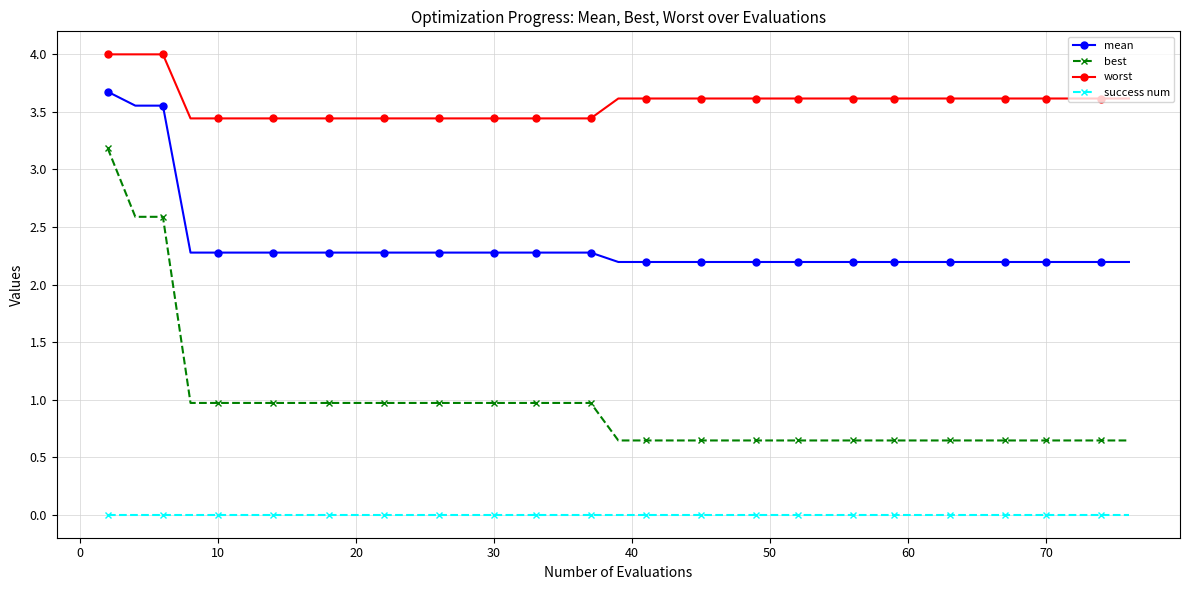

Which series has the largest total across all categories?

worst